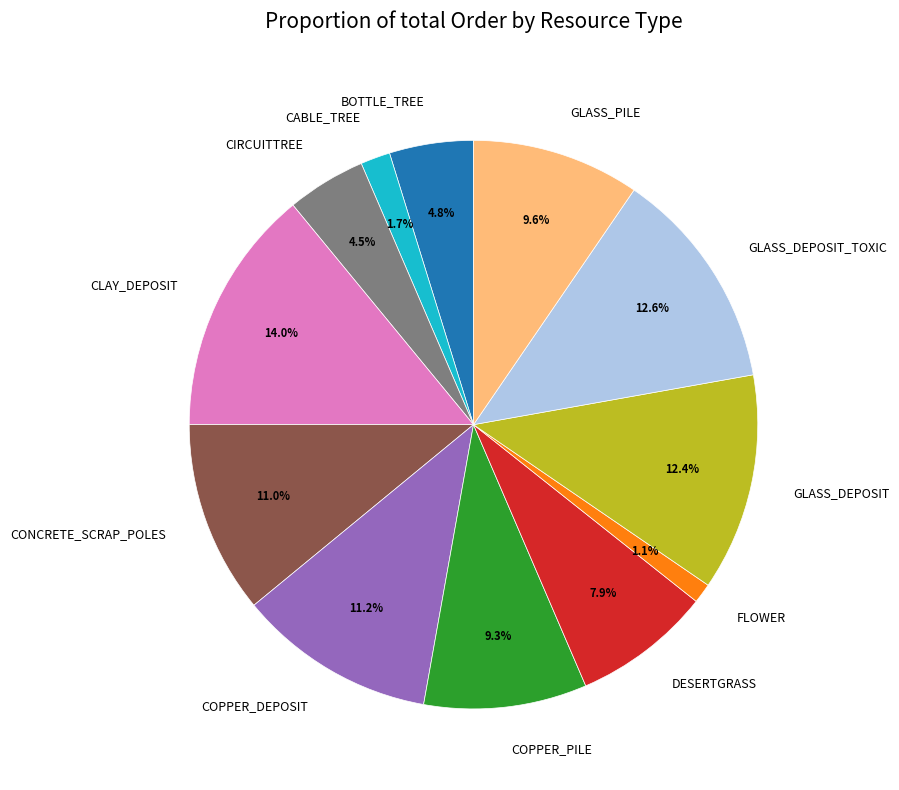

What is the ratio of the value at CLAY_DEPOSIT to the value at GLASS_DEPOSIT?

1.1